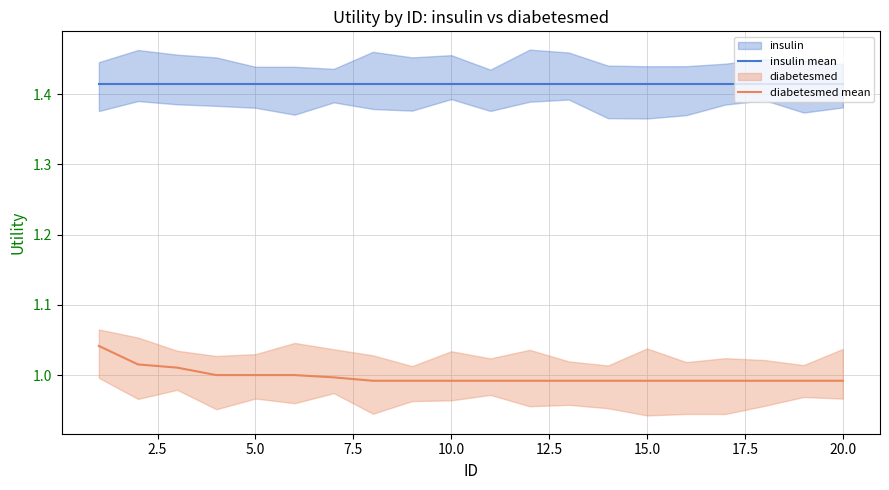

True or false: insulin mean and diabetesmed mean cross at least once.

False